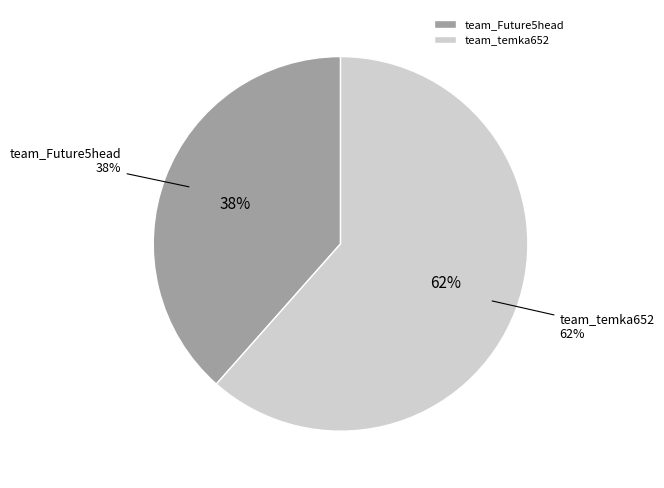

Which category has the biggest portion of the pie?

team_temka652